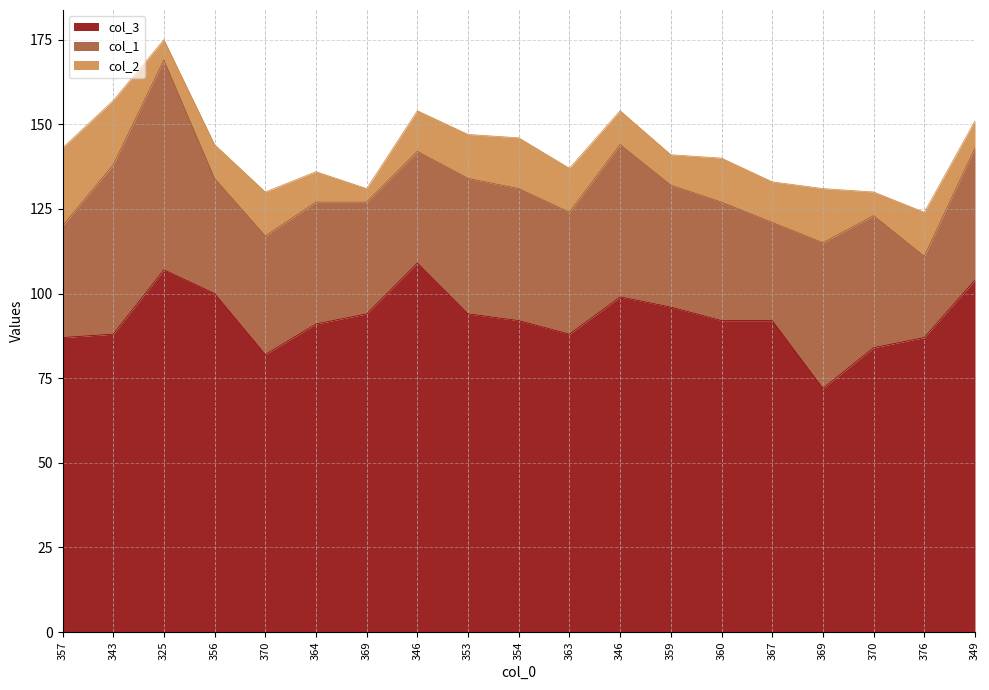

How many interior local peaks does the col_2 series have?

5